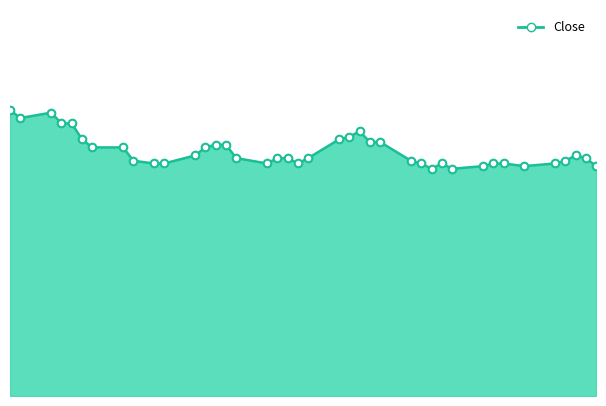

Does the chart have visible grid lines?

No